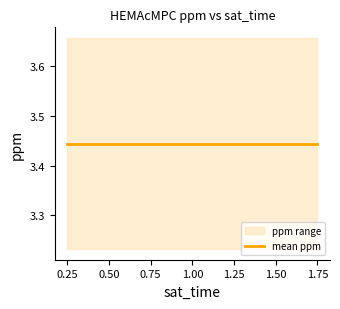

True or false: ppm and t_results intersect in this chart.

False